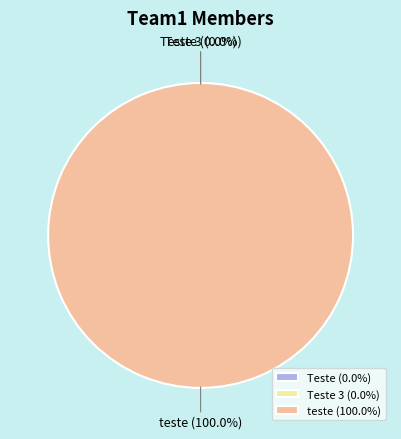

Do Teste and teste together represent more than half of the pie?

Yes